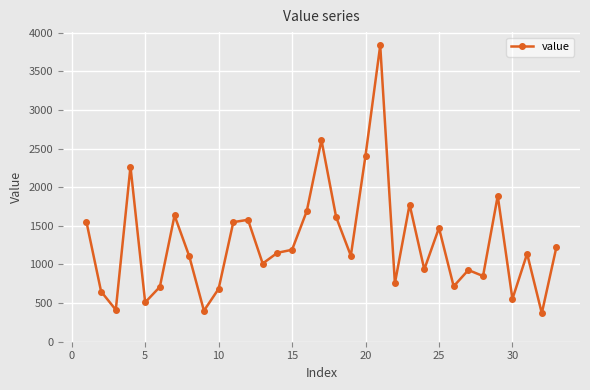

How many interior local valleys (lower than both neighbors) does the data have?

11